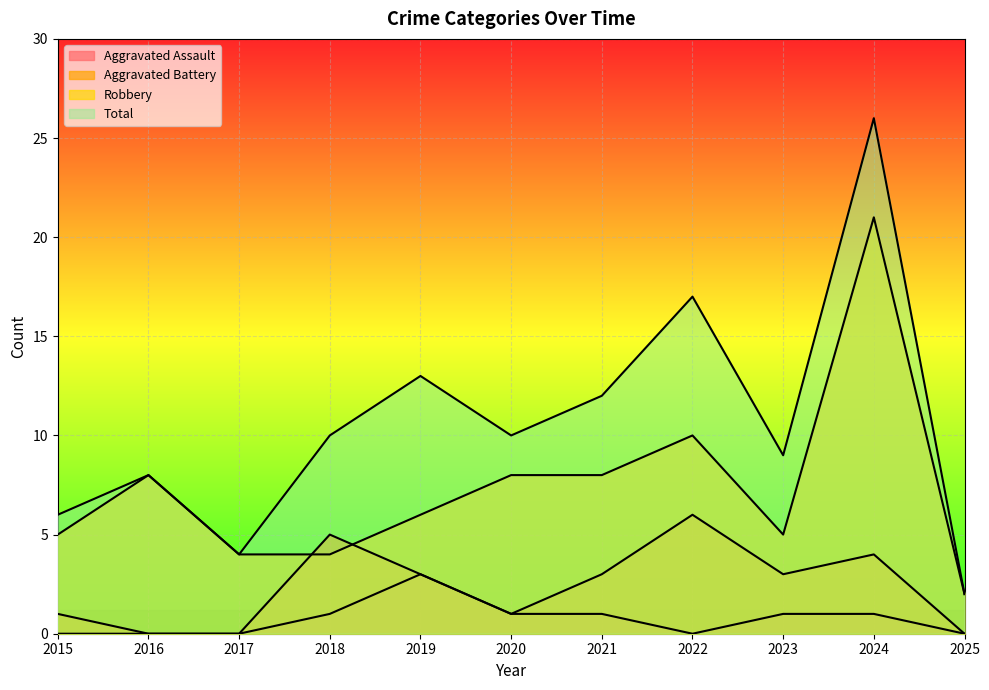

What is the sum of the Robbery values at 2022 and 2025?

12